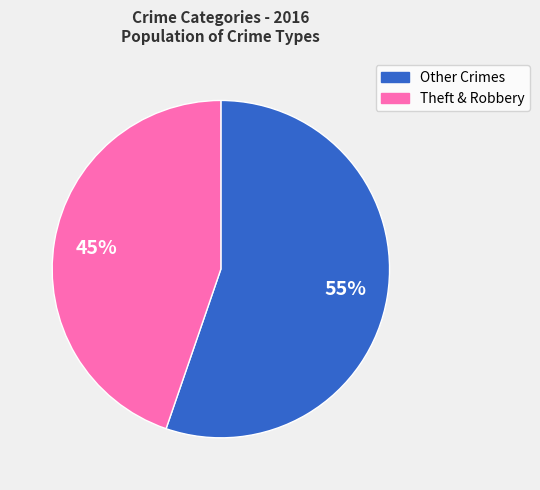

To the nearest percent, what is the average slice percentage?

50%